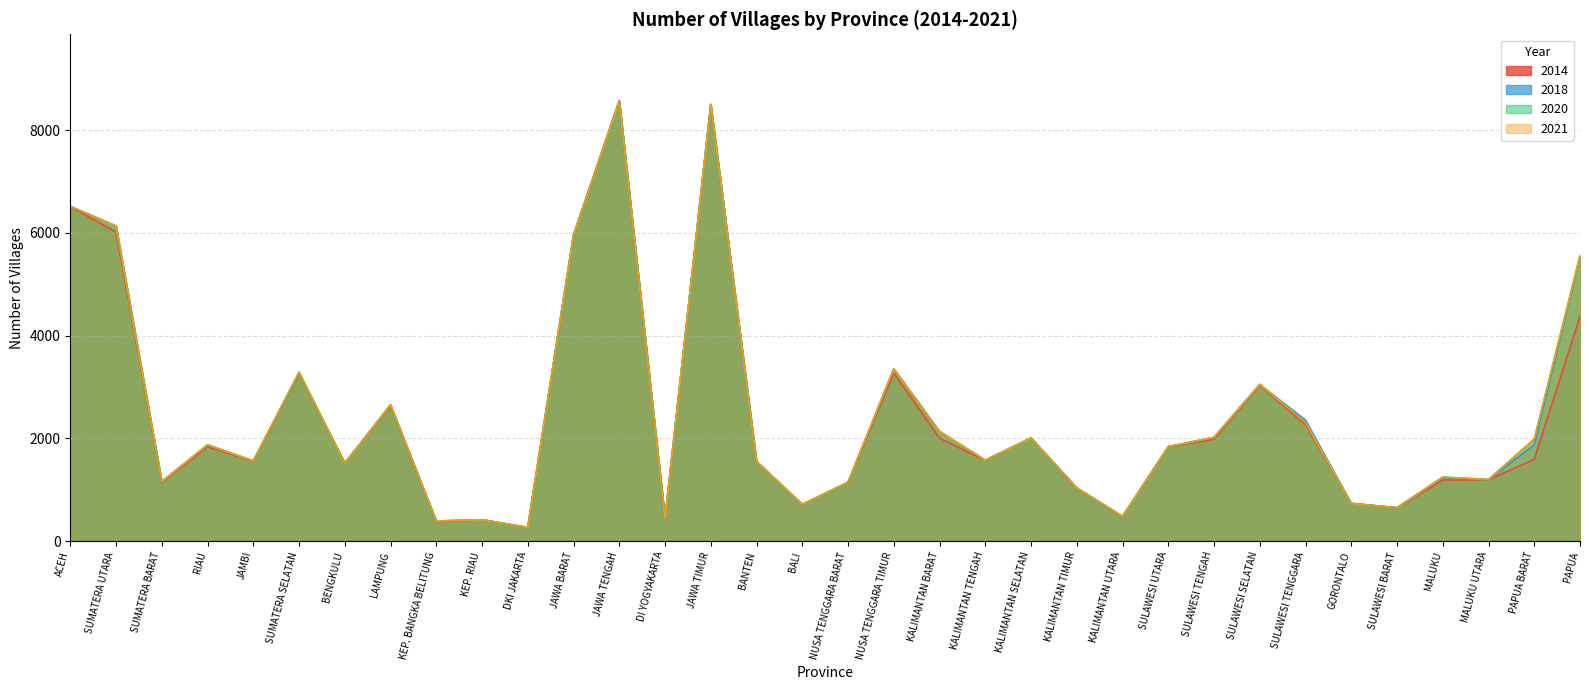

Which series changed the most between SUMATERA SELATAN and SULAWESI TENGAH?

2014